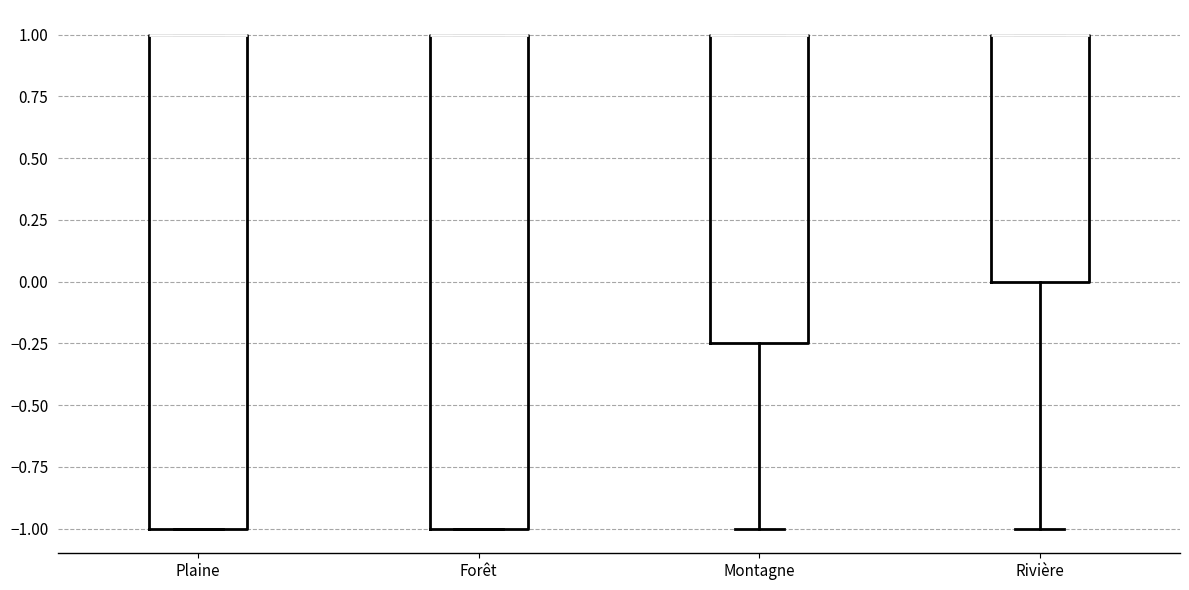

Reading left to right, read every box against the y-axis: the position of its median line, the range the box covers, and the ends of its whiskers. The values are not printed on the chart, so give them approximately, as read against the axis.

Plaine: median 1.00 (drawn on the box's upper edge), box -1.00 to 1.00, whiskers -1.00 to 1.00
Forêt: median 1.00 (drawn on the box's upper edge), box -1.00 to 1.00, whiskers -1.00 to 1.00
Montagne: median 1.00 (drawn on the box's upper edge), box -0.25 to 1.00, whiskers -1.00 to 1.00
Rivière: median 1.00 (drawn on the box's upper edge), box 0.00 to 1.00, whiskers -1.00 to 1.00